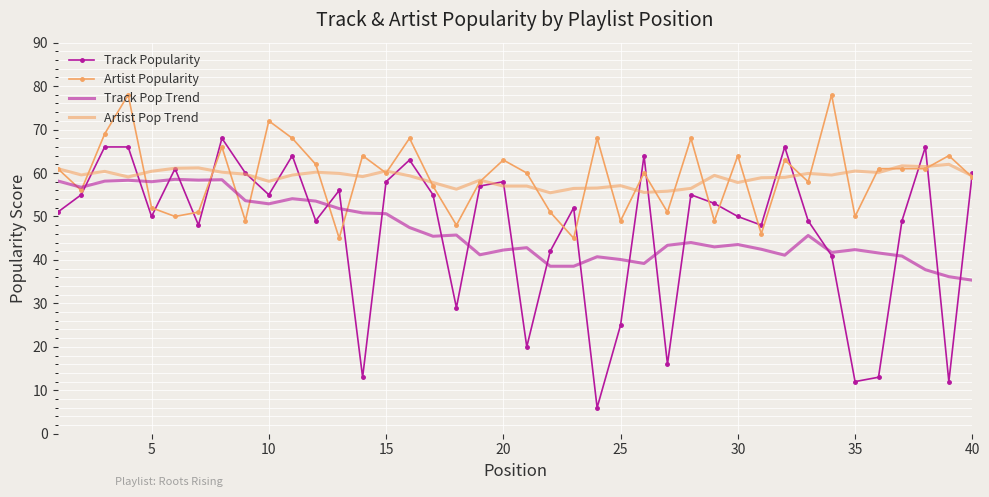

What is the smallest value displayed?

6.0